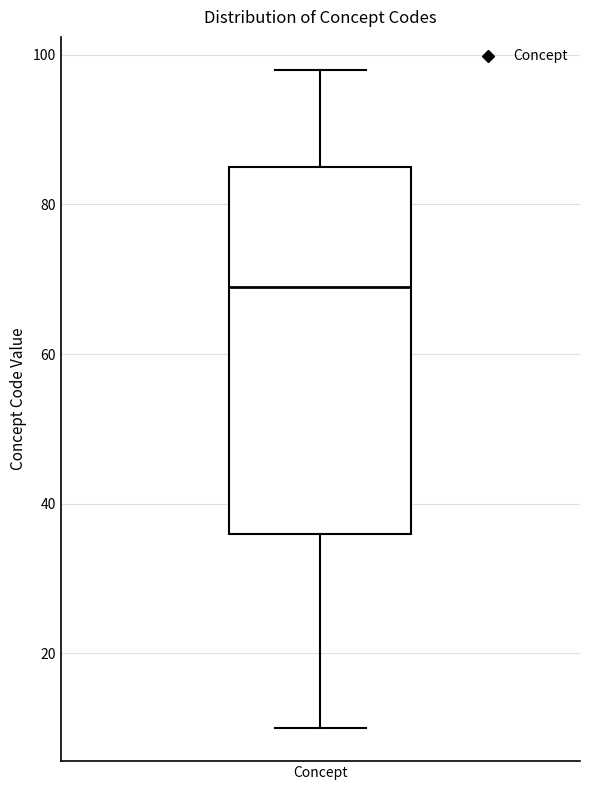

Read this box plot against the y-axis: the position of the median line, the range covered by the box, and the ends of both whiskers. The values are not printed on the chart, so give them approximately, as read against the axis.

median 70, box 36 to 86, whiskers 10 to 98